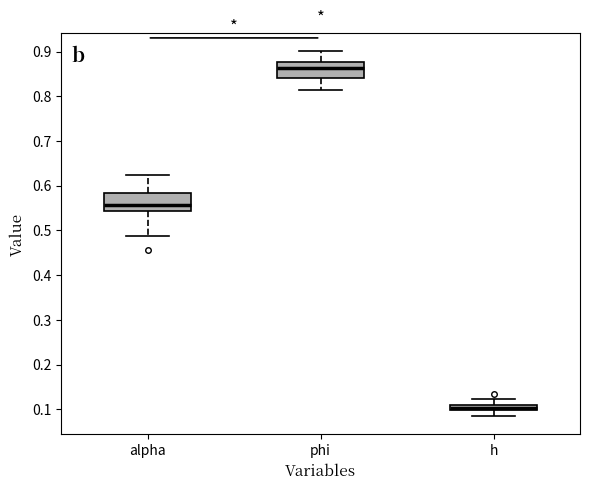

Where does the upper whisker of the box for h end on the y-axis? The values are not printed on the chart, so give them approximately, as read against the axis.

0.12